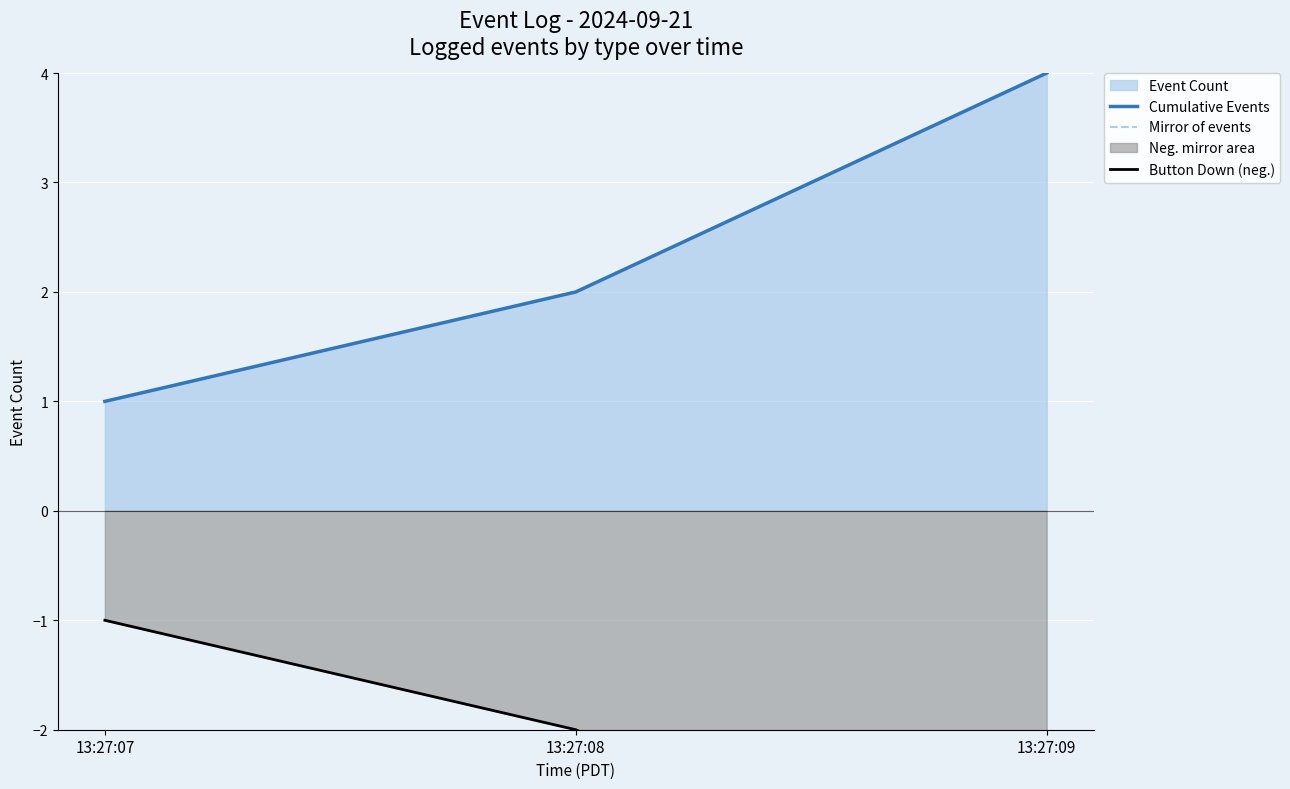

Is it true that Mirror of events equals -2 at 13:27:08?

True